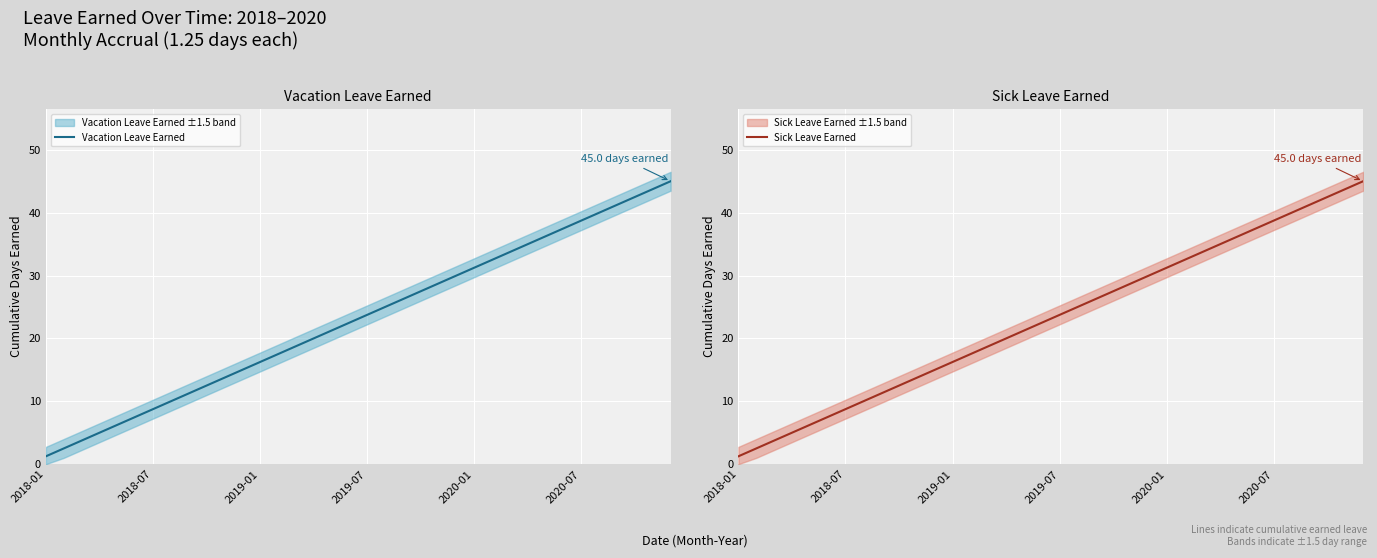

What is the maximum value for Vacation Leave Earned?

45.0